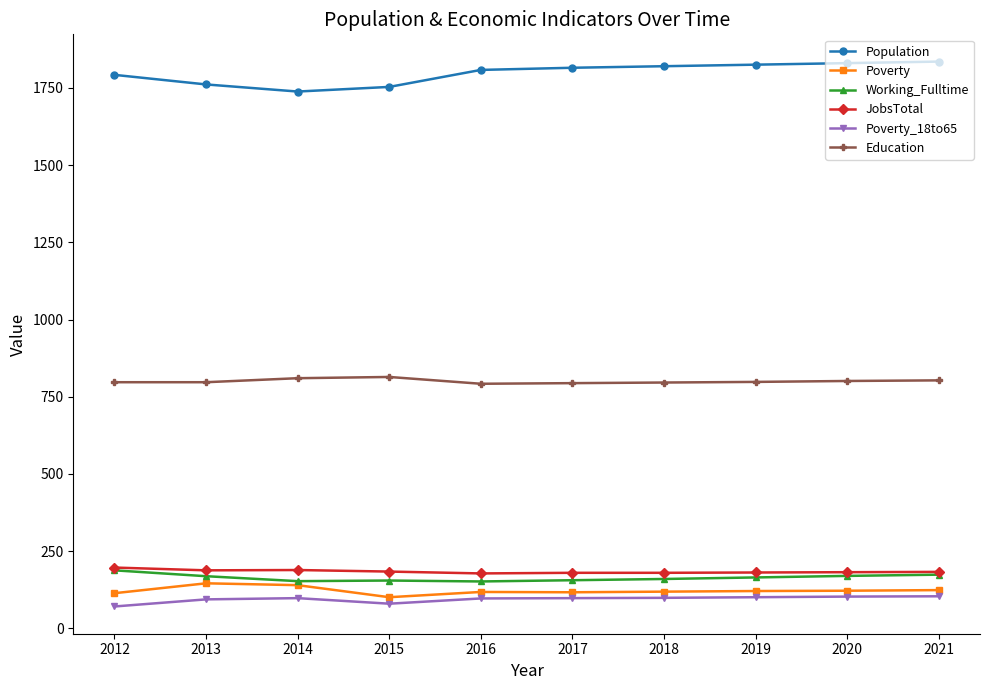

What is the value of the Working_Fulltime point at the 4th from the left?

155